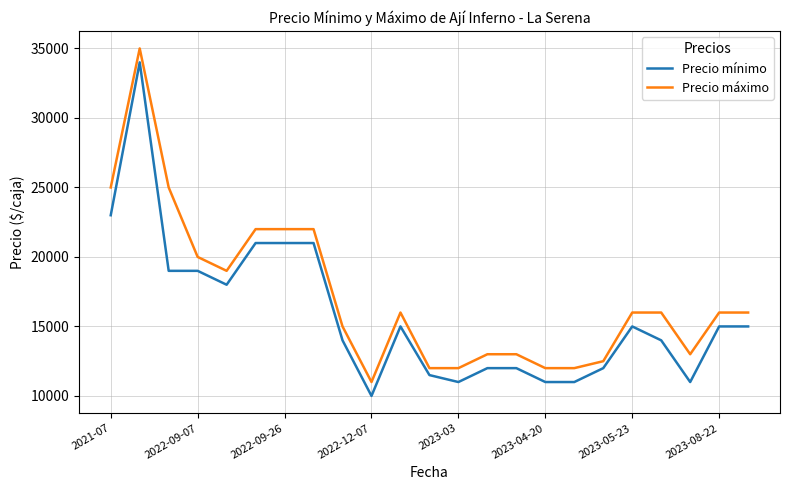

Which series has the largest total across all categories?

Precio máximo